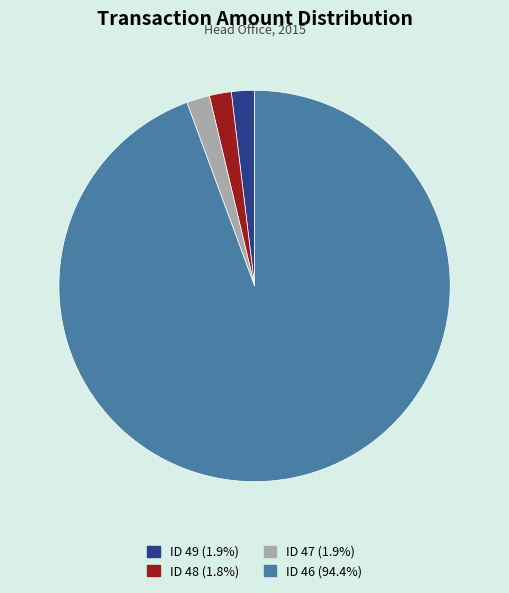

Approximately how many times larger is the value at ID 46 compared to ID 48?

52.1